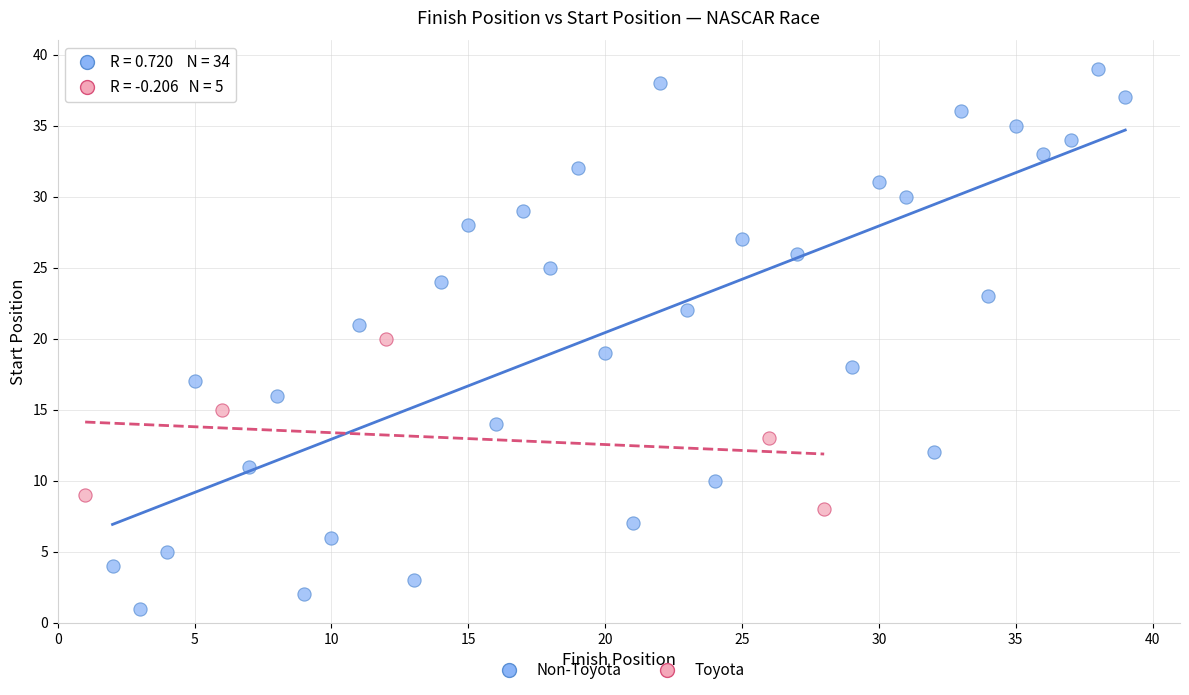

Which series has the largest Y range (max minus min)?

Non-Toyota